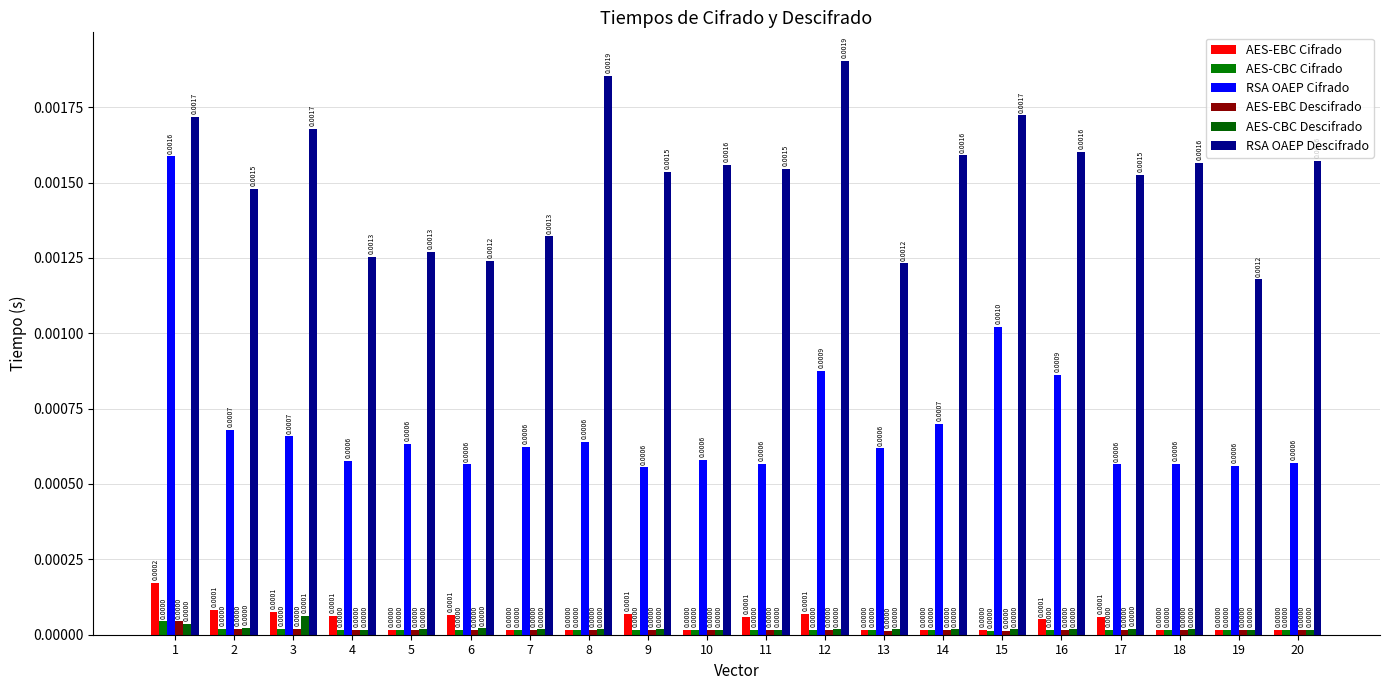

Which label corresponds to the smallest value in the chart?

15